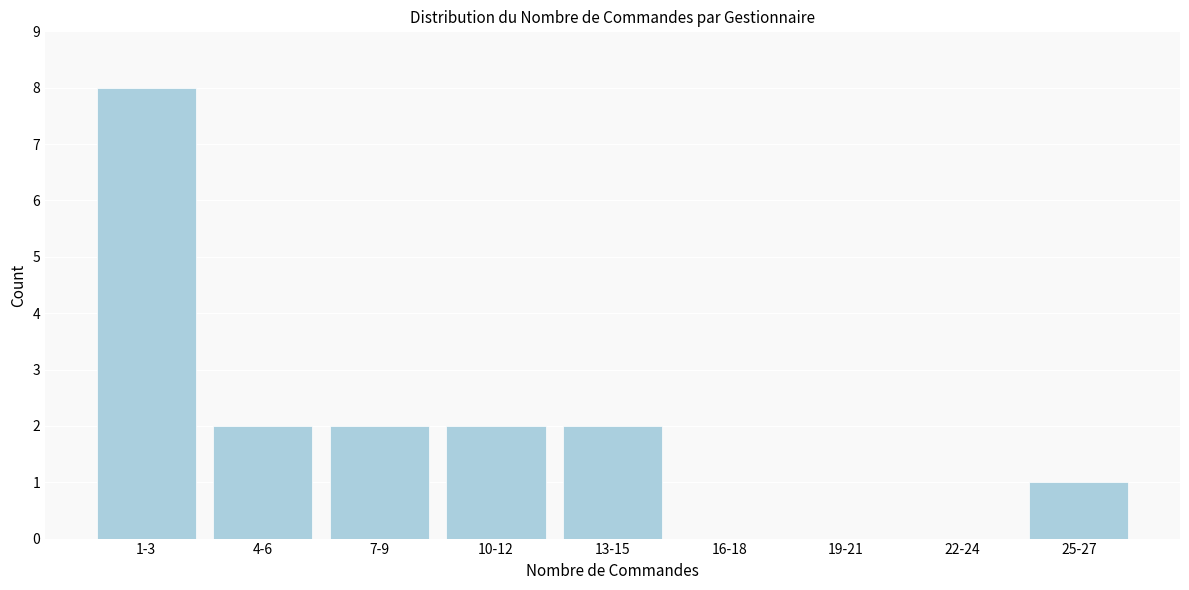

Reading left to right, transcribe all the data shown in this chart.

1-3=8	4-6=2	7-9=2	10-12=2	13-15=2	16-18=0	19-21=0	22-24=0	25-27=1